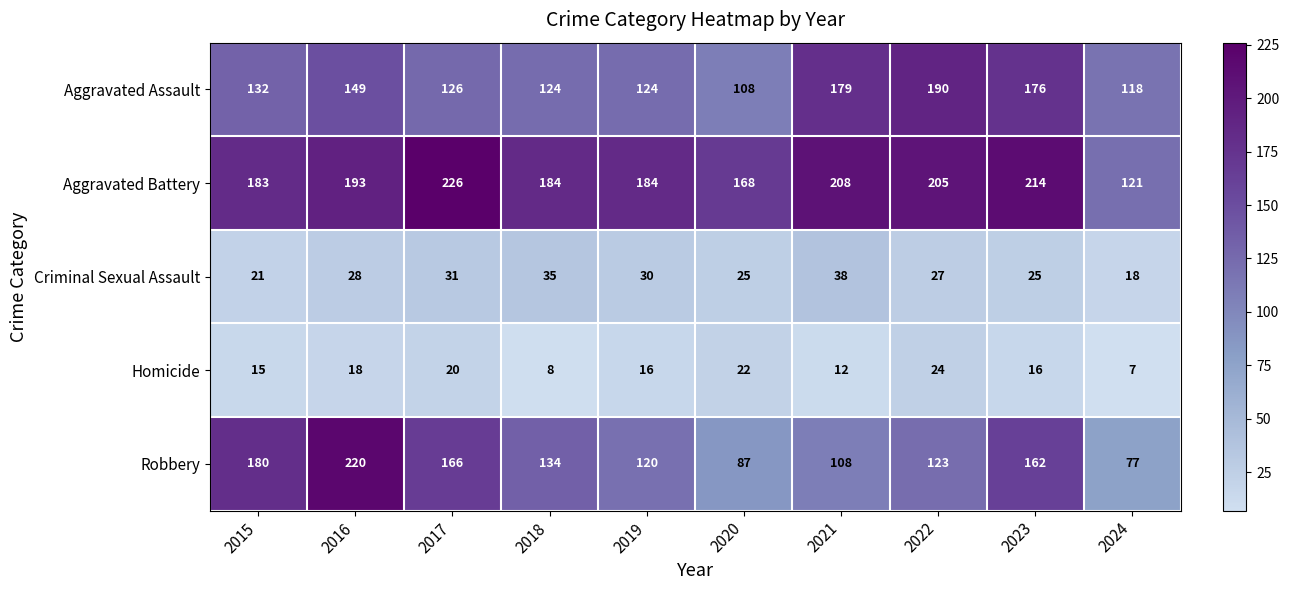

What value does the Homicide series have at 2024, to the nearest 10?

10